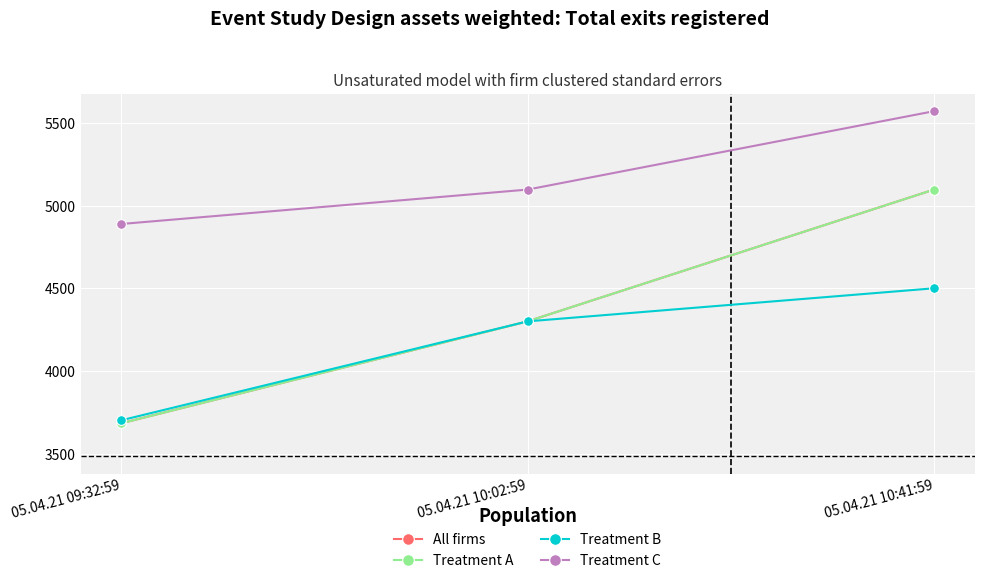

Is this an area chart (filled region under the line)?

No